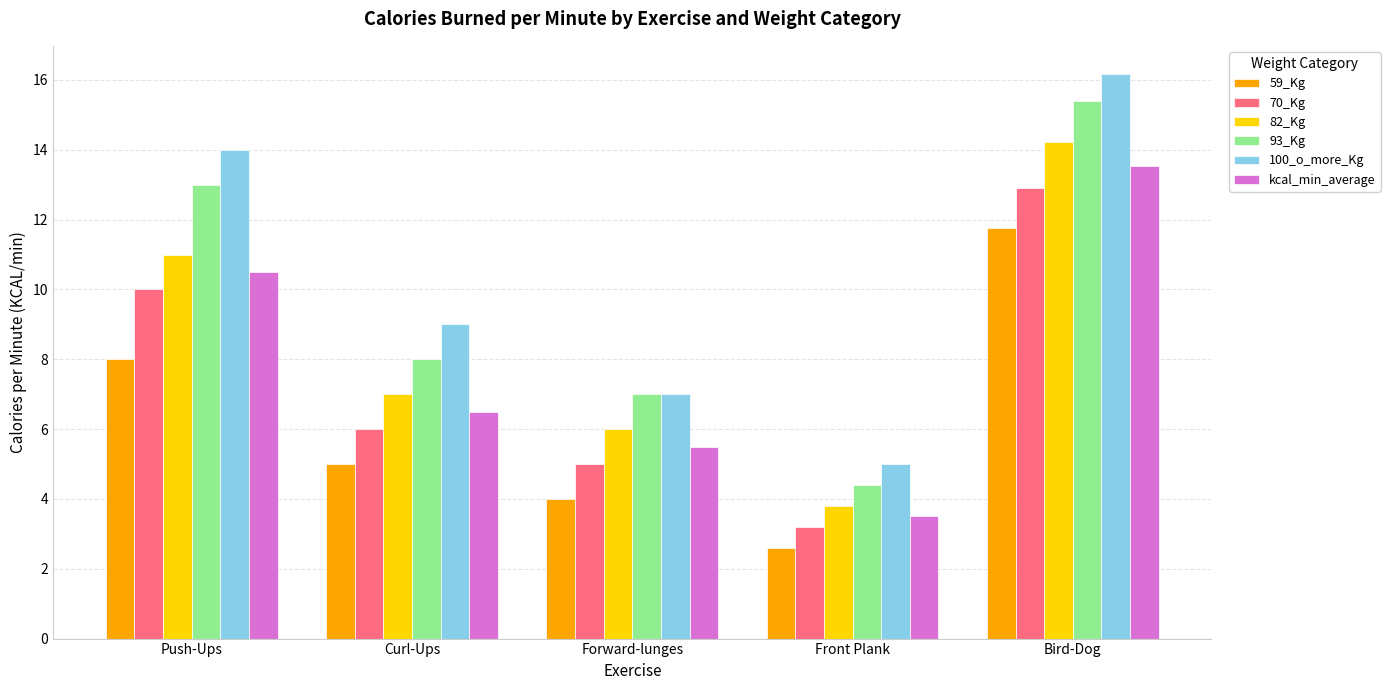

Reading left to right, list all the values displayed in this chart.

59_Kg: 8.0	5.0	4.0	2.6	11.8
70_Kg: 10.0	6.0	5.0	3.2	12.9
82_Kg: 11.0	7.0	6.0	3.8	14.2
93_Kg: 13.0	8.0	7.0	4.4	15.4
100_o_more_Kg: 14.0	9.0	7.0	5.0	16.2
kcal_min_average: 10.5	6.5	5.5	3.5	13.5